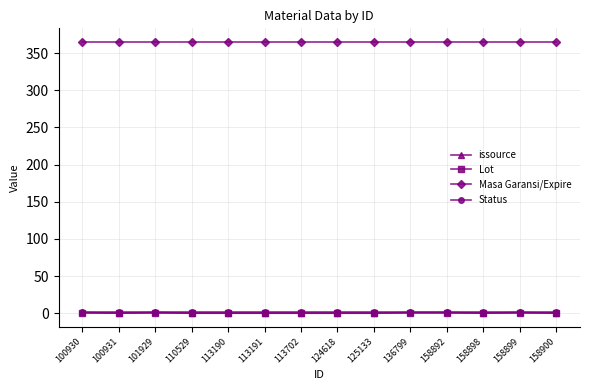

True or false: Lot and Masa Garansi/Expire intersect in this chart.

False